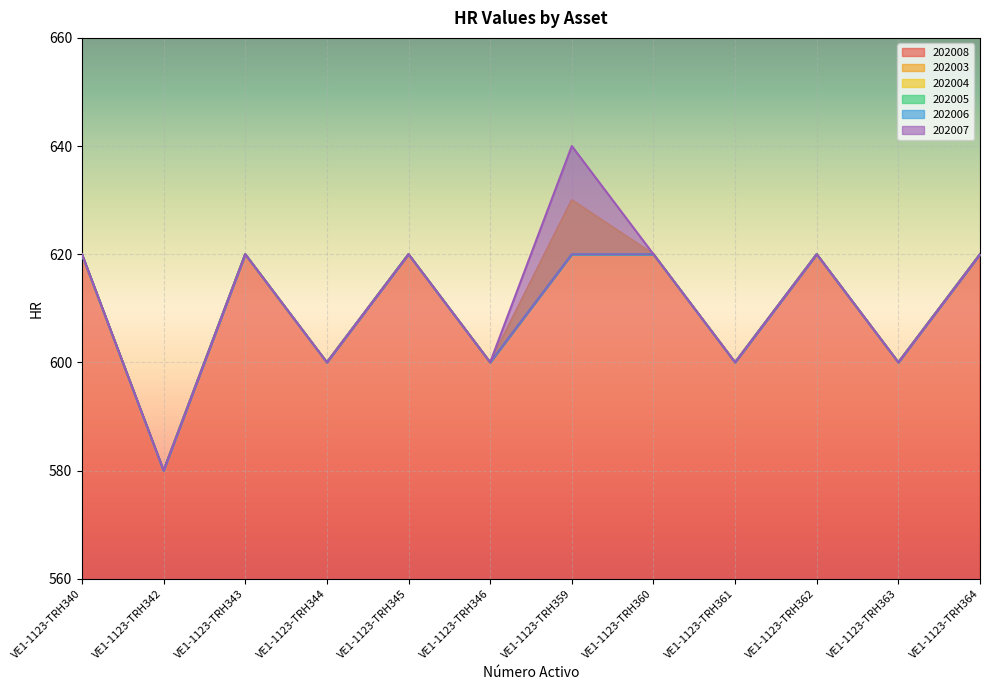

Reading left to right, transcribe all the data shown in this chart.

202008: VE1-1123-TRH340=620	VE1-1123-TRH342=580	VE1-1123-TRH343=620	VE1-1123-TRH344=600	VE1-1123-TRH345=620	VE1-1123-TRH346=600	VE1-1123-TRH359=620	VE1-1123-TRH360=620	VE1-1123-TRH361=600	VE1-1123-TRH362=620	VE1-1123-TRH363=600	VE1-1123-TRH364=620
202003: VE1-1123-TRH340=620	VE1-1123-TRH342=580	VE1-1123-TRH343=620	VE1-1123-TRH344=600	VE1-1123-TRH345=620	VE1-1123-TRH346=600	VE1-1123-TRH359=630	VE1-1123-TRH360=620	VE1-1123-TRH361=600	VE1-1123-TRH362=620	VE1-1123-TRH363=600	VE1-1123-TRH364=620
202004: VE1-1123-TRH340=620	VE1-1123-TRH342=580	VE1-1123-TRH343=620	VE1-1123-TRH344=600	VE1-1123-TRH345=620	VE1-1123-TRH346=600	VE1-1123-TRH359=620	VE1-1123-TRH360=620	VE1-1123-TRH361=600	VE1-1123-TRH362=620	VE1-1123-TRH363=600	VE1-1123-TRH364=620
202005: VE1-1123-TRH340=620	VE1-1123-TRH342=580	VE1-1123-TRH343=620	VE1-1123-TRH344=600	VE1-1123-TRH345=620	VE1-1123-TRH346=600	VE1-1123-TRH359=620	VE1-1123-TRH360=620	VE1-1123-TRH361=600	VE1-1123-TRH362=620	VE1-1123-TRH363=600	VE1-1123-TRH364=620
202006: VE1-1123-TRH340=620	VE1-1123-TRH342=580	VE1-1123-TRH343=620	VE1-1123-TRH344=600	VE1-1123-TRH345=620	VE1-1123-TRH346=600	VE1-1123-TRH359=620	VE1-1123-TRH360=620	VE1-1123-TRH361=600	VE1-1123-TRH362=620	VE1-1123-TRH363=600	VE1-1123-TRH364=620
202007: VE1-1123-TRH340=620	VE1-1123-TRH342=580	VE1-1123-TRH343=620	VE1-1123-TRH344=600	VE1-1123-TRH345=620	VE1-1123-TRH346=600	VE1-1123-TRH359=640	VE1-1123-TRH360=620	VE1-1123-TRH361=600	VE1-1123-TRH362=620	VE1-1123-TRH363=600	VE1-1123-TRH364=620